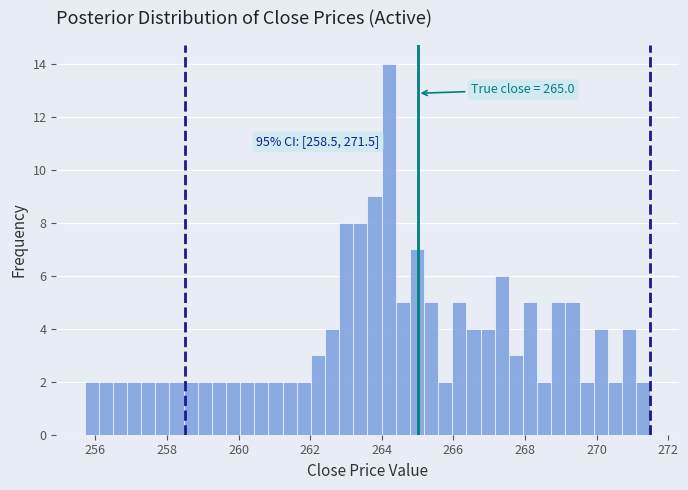

Around what value on the x-axis is the tallest bar? Give the approximate position of its centre, as read against the axis.

264.2